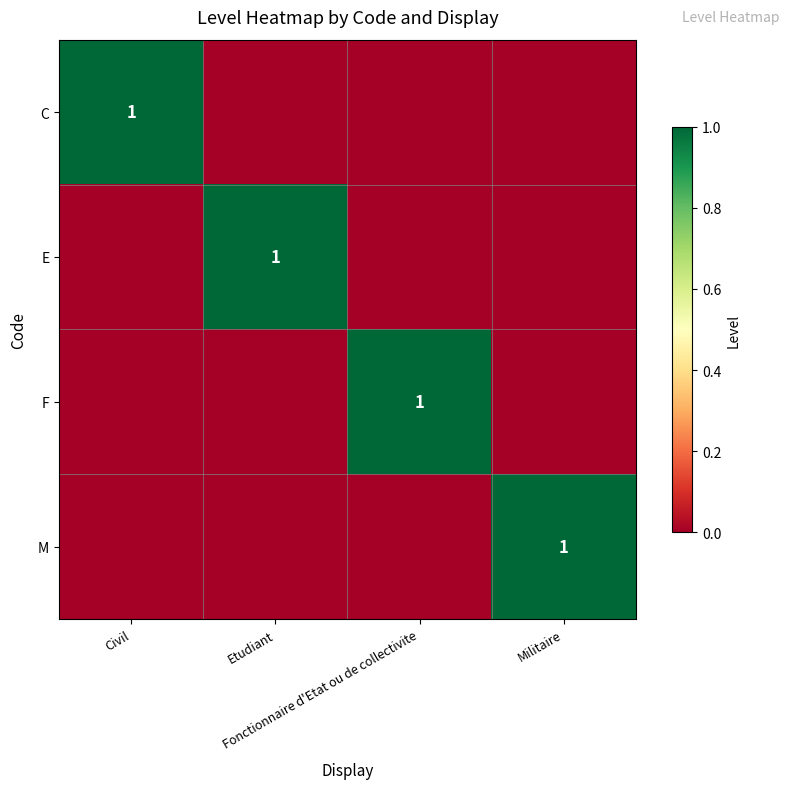

At which category is the sum across all series the highest?

Civil